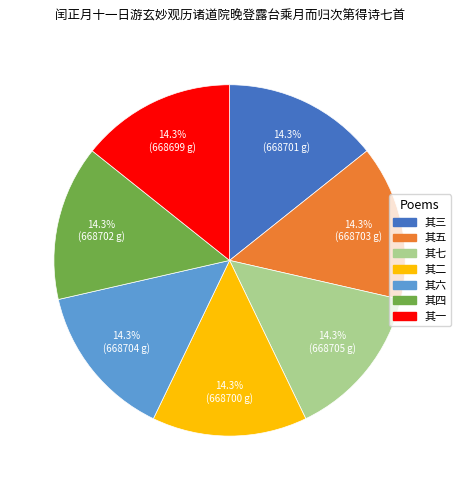

Is 其四 the majority of the pie?

No